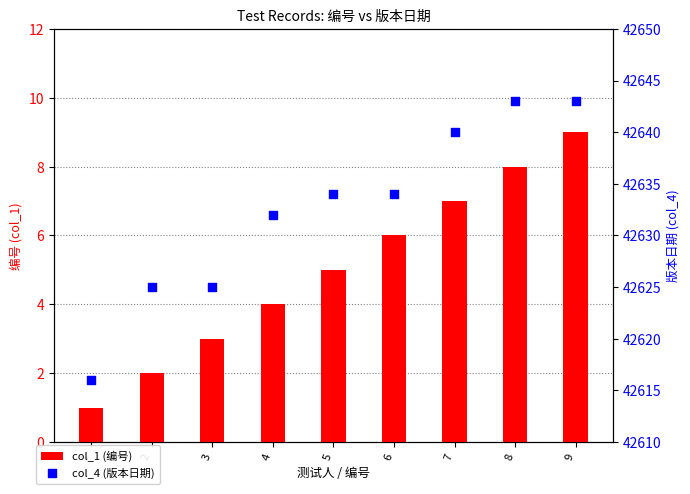

Which series has the largest total across all categories?

col_4 (版本日期)